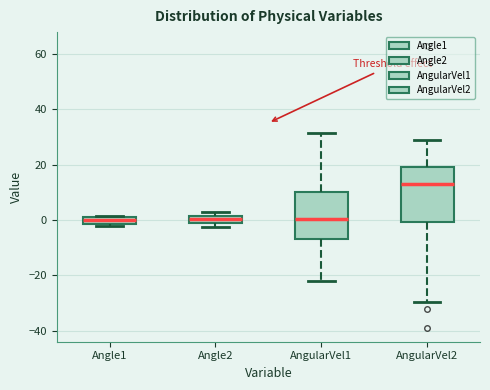

Where does the median line of the box for Angle2 sit on the y-axis? The values are not printed on the chart, so give them approximately, as read against the axis.

0